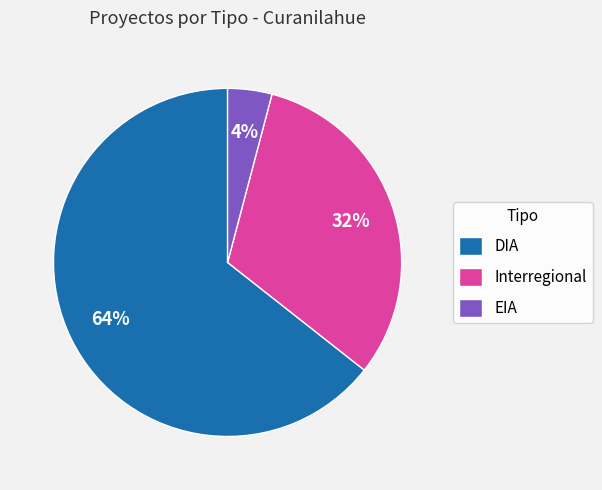

Which category accounts for the majority?

DIA